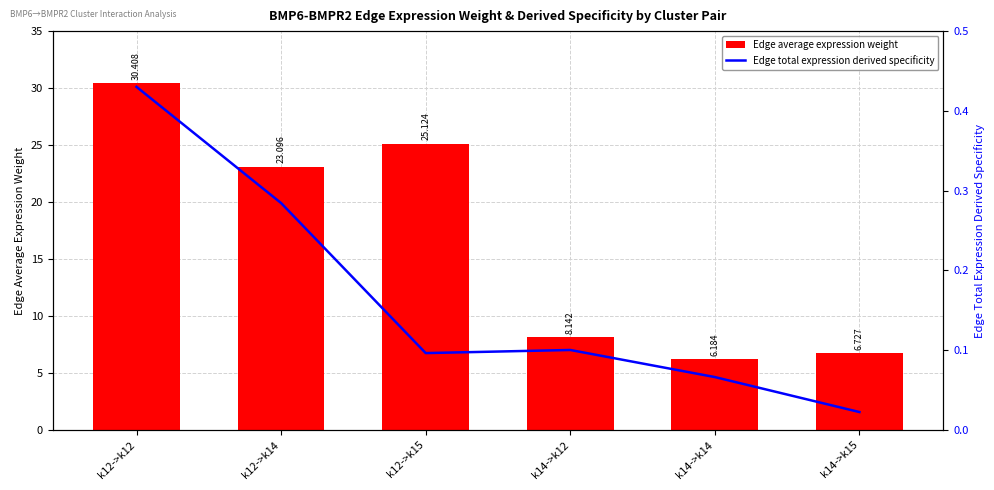

List the series in order of their overall mean, highest first.

Edge average expression weight, Edge total expression derived specificity